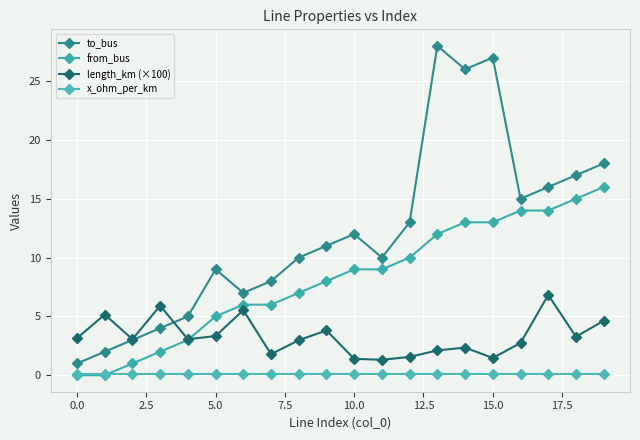

How many values in the to_bus series are below 11?

10